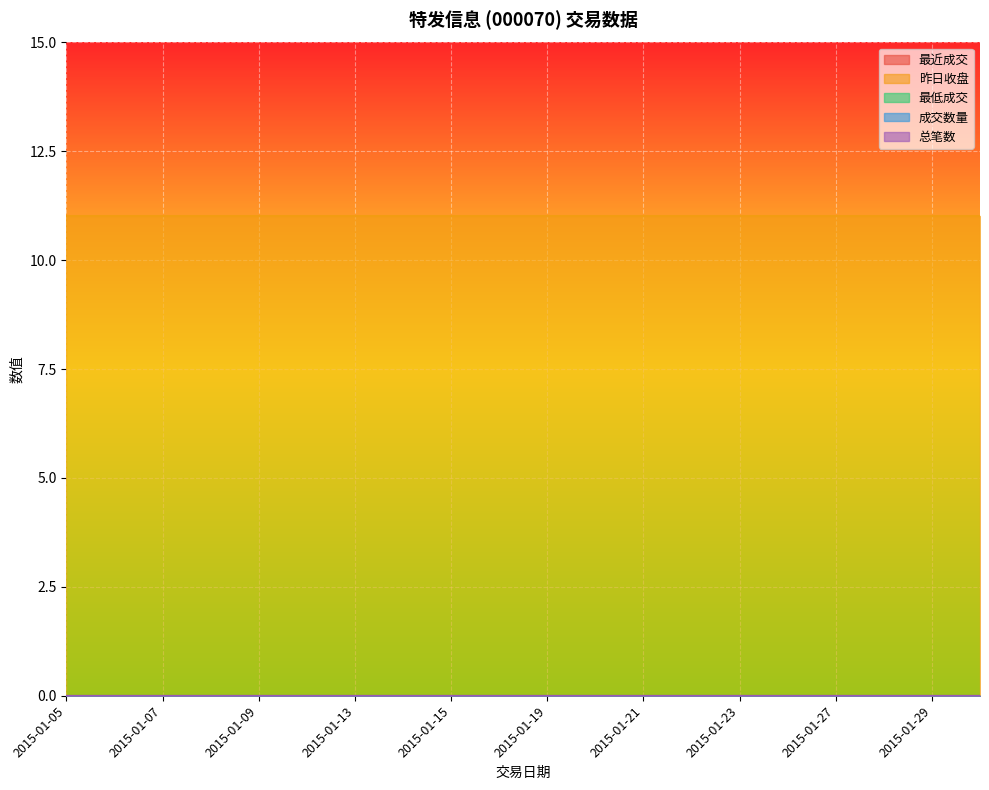

At which category is the sum across all series the highest?

2015-01-05